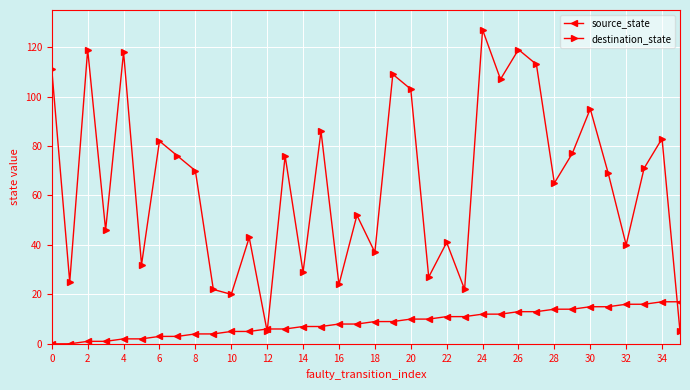

At how many categories does at least one series exceed 90?

10